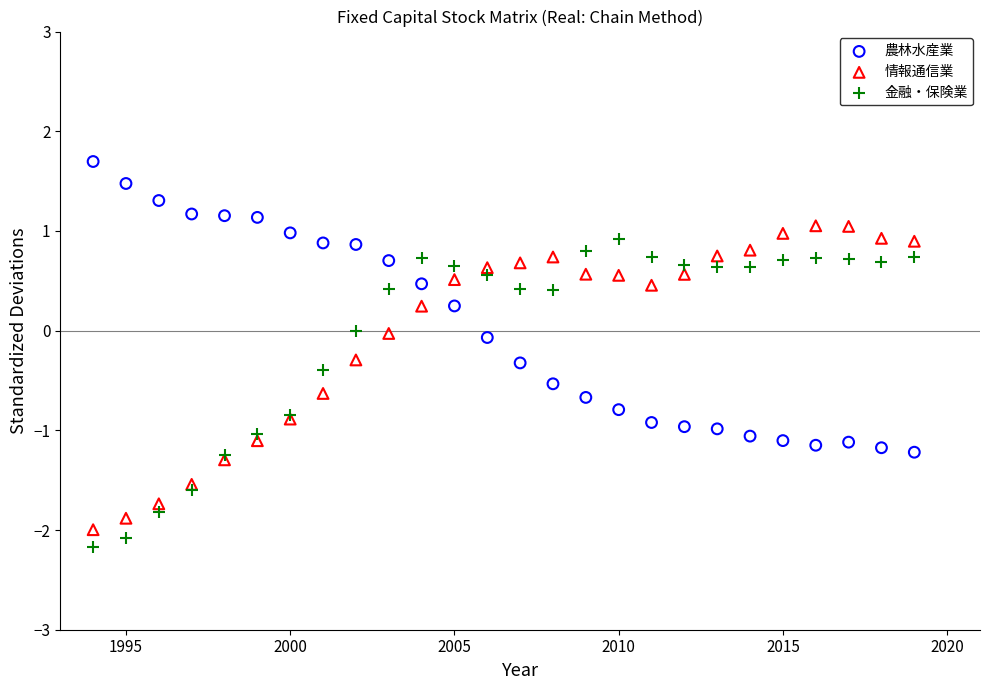

Which series contains the highest Y value?

農林水産業